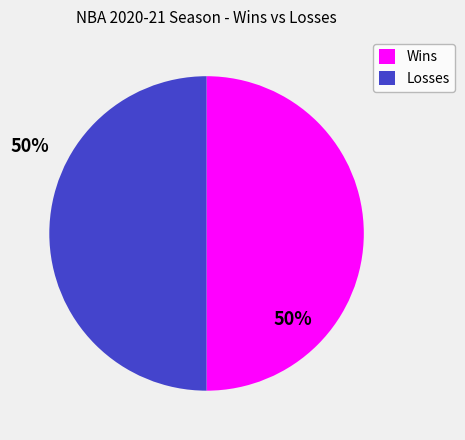

What is the ratio of the value at Wins to the value at Losses?

1.0